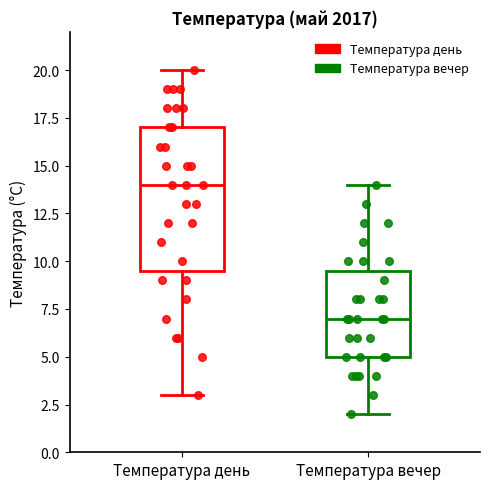

Which box is the tallest, from its lower edge to its upper edge?

Температура день